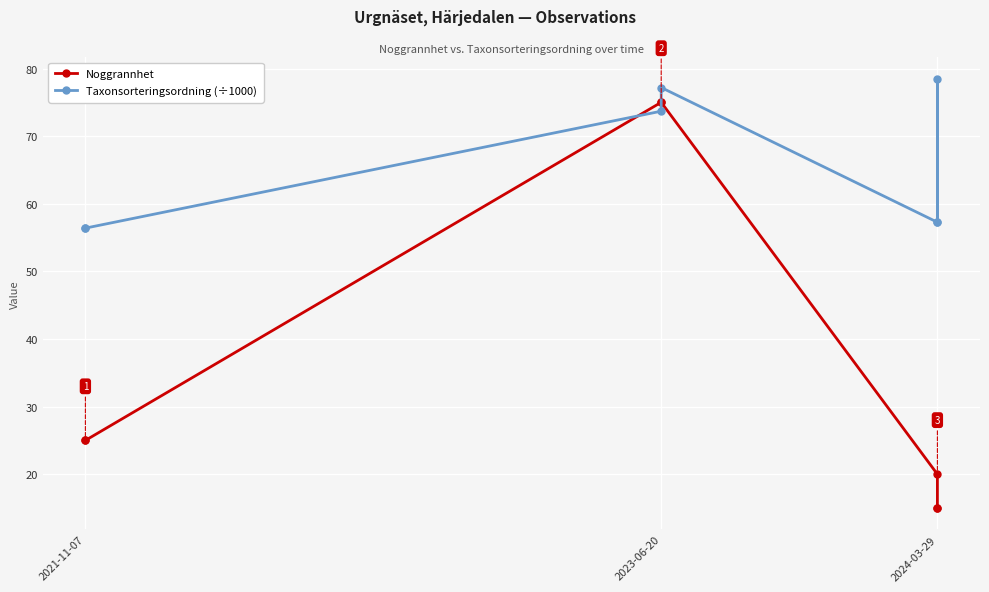

What is the difference between the second highest and minimum values in the Taxonsorteringsordning (÷1000) series?

20.8